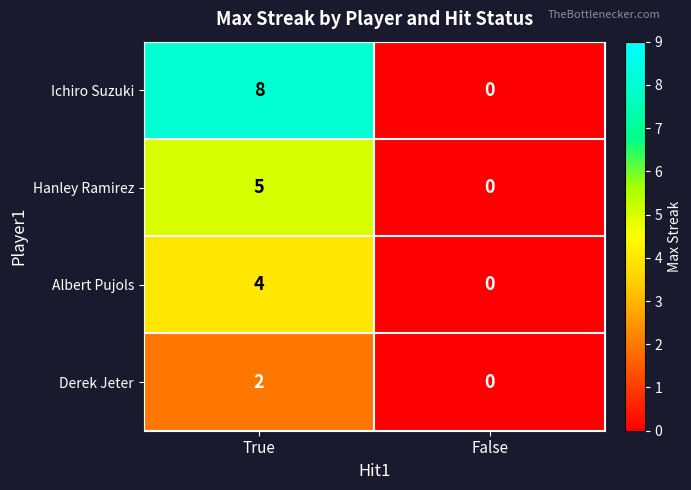

True or false: Ichiro Suzuki has a value of 8 at True.

True